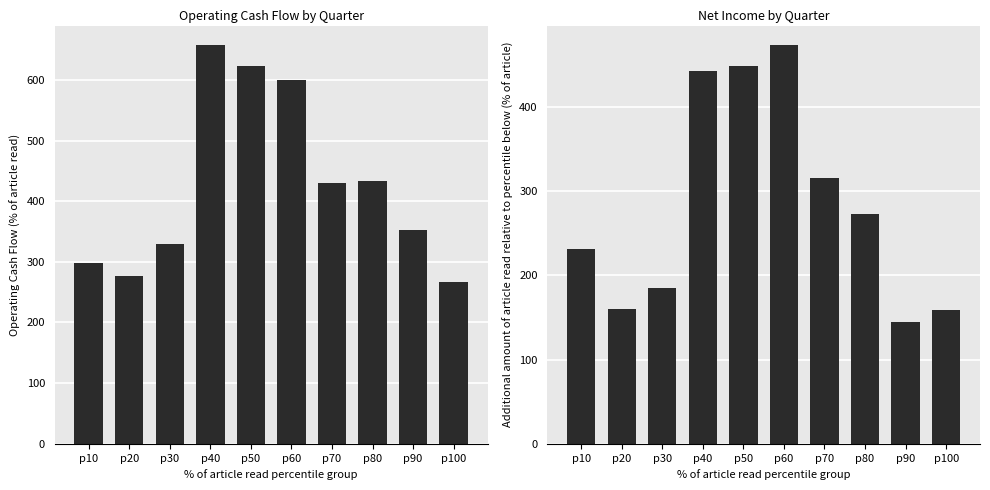

How many bars are there in total?

20